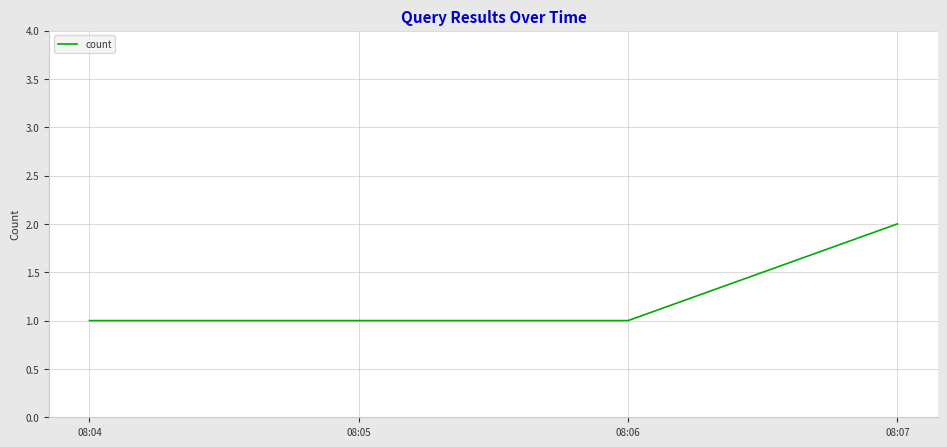

True or false: the data shows 2 at 08:05.

False